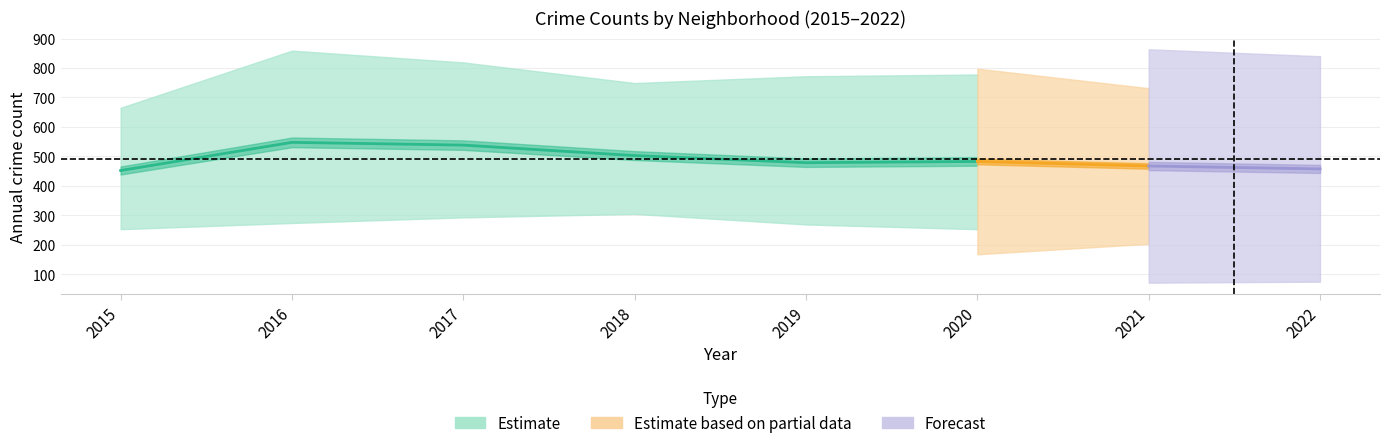

How many values in the Chicago Lawn series are below 269?

4